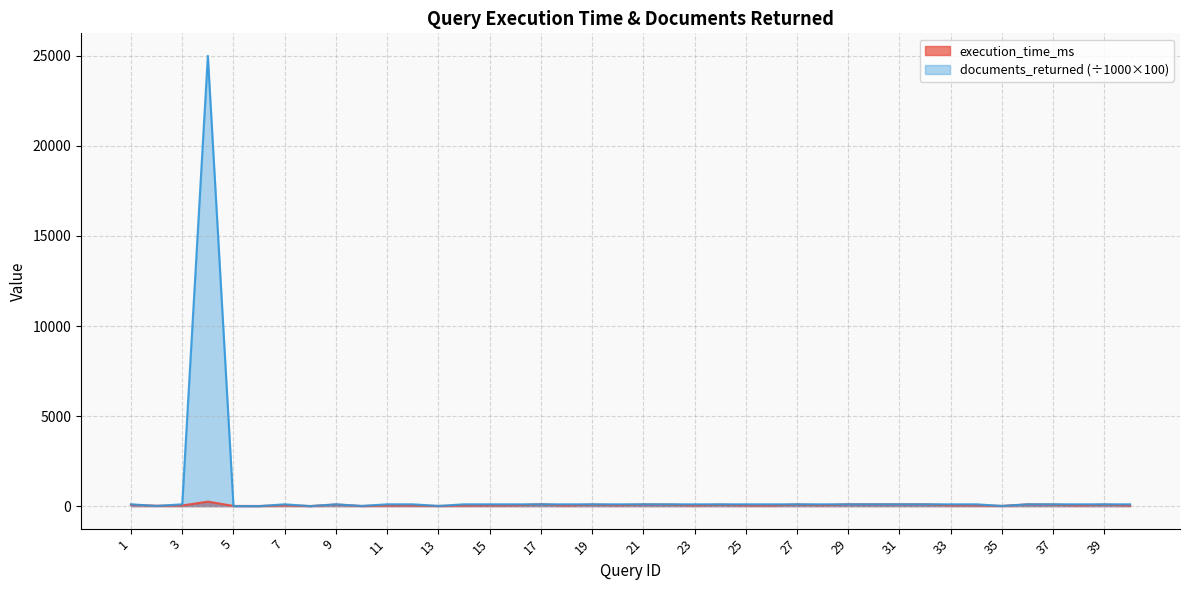

At which category does execution_time_ms reach its first local peak?

4